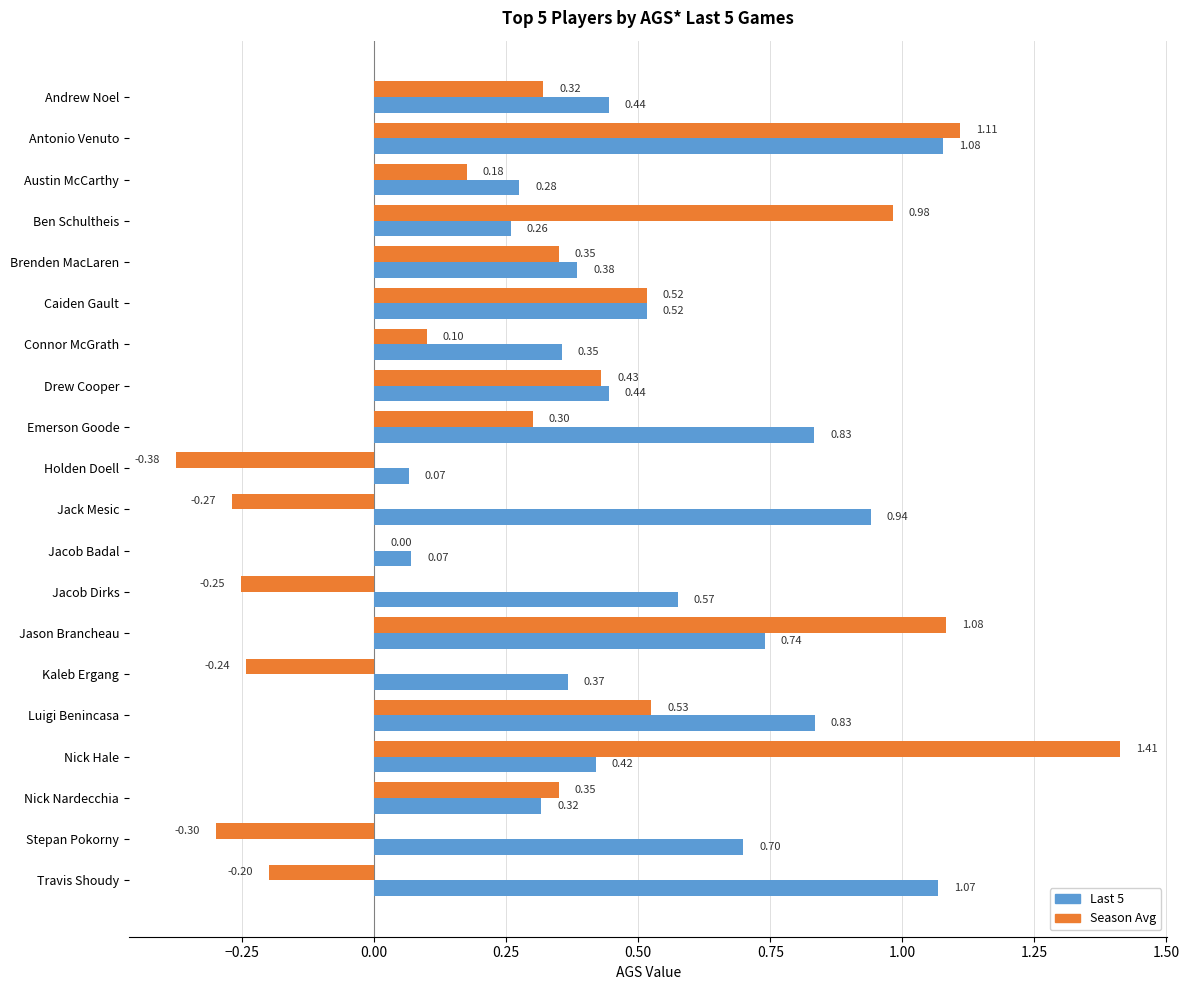

What is the sum of the Season Avg values at Jason Brancheau and Caiden Gault?

1.6